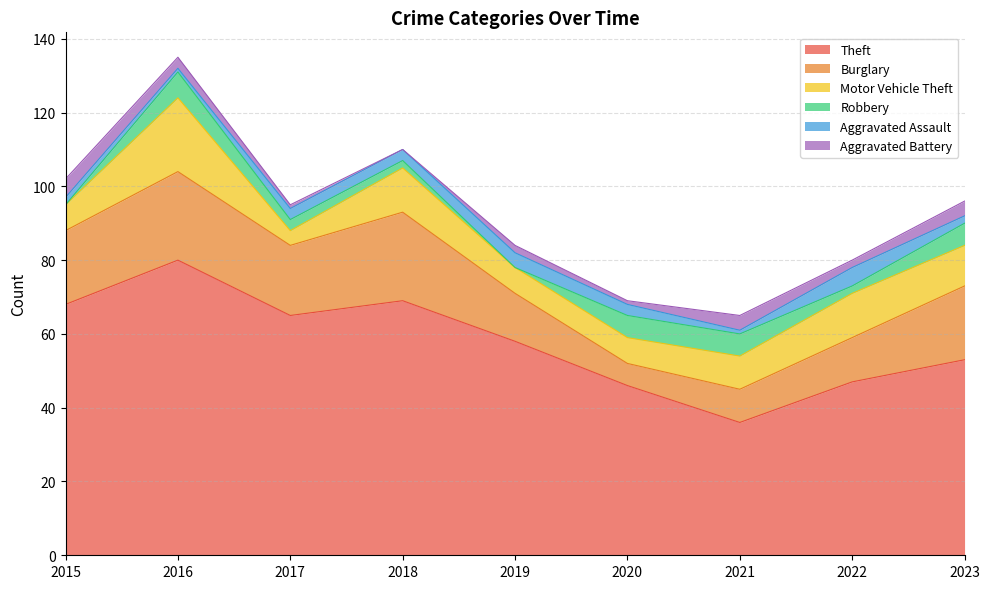

How many Aggravated Assault values are between 2 and 3?

5